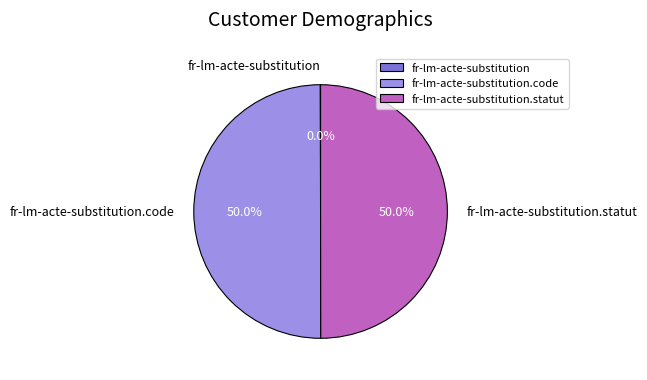

Is the sum of fr-lm-acte-substitution.code and fr-lm-acte-substitution greater than half?

No